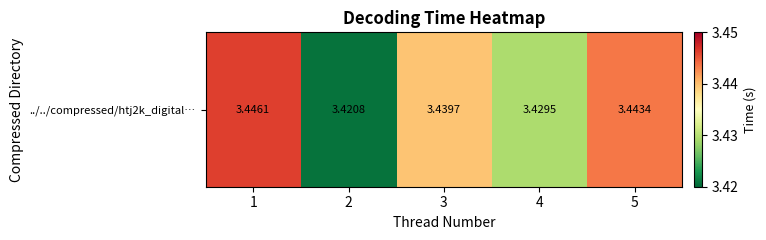

Between 4 and 2, which is larger?

4